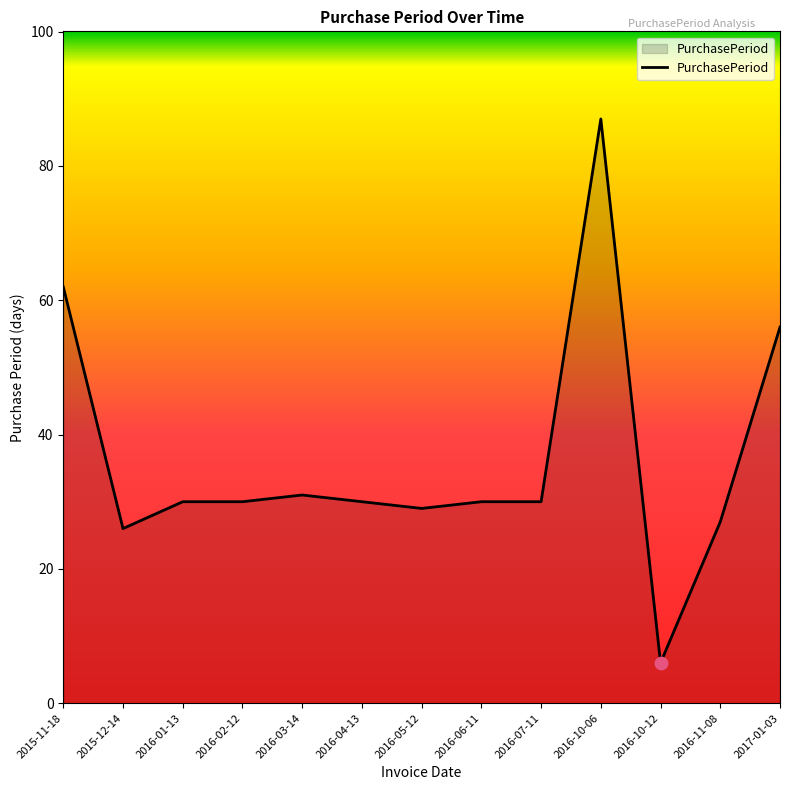

What is the change in value from 2015-11-18 to 2017-01-03?

-6